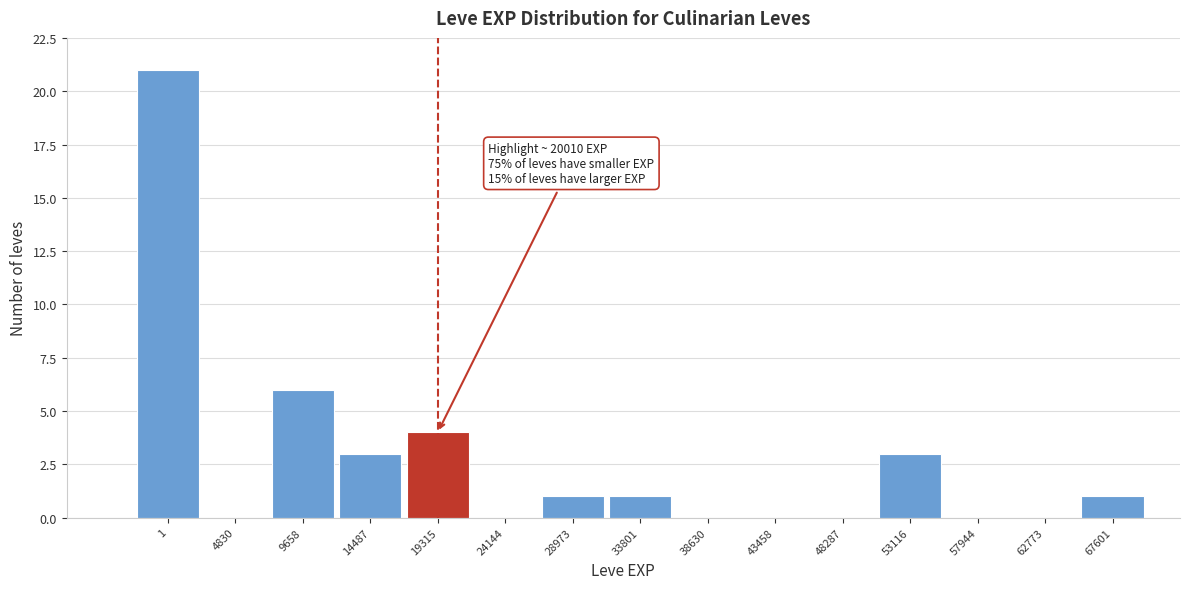

Reading left to right, transcribe all the data shown in this chart.

1=21	4830=0	9658=6	14487=3	19315=4	24144=0	28973=1	33801=1	38630=0	43458=0	48287=0	53116=3	57944=0	62773=0	67601=1